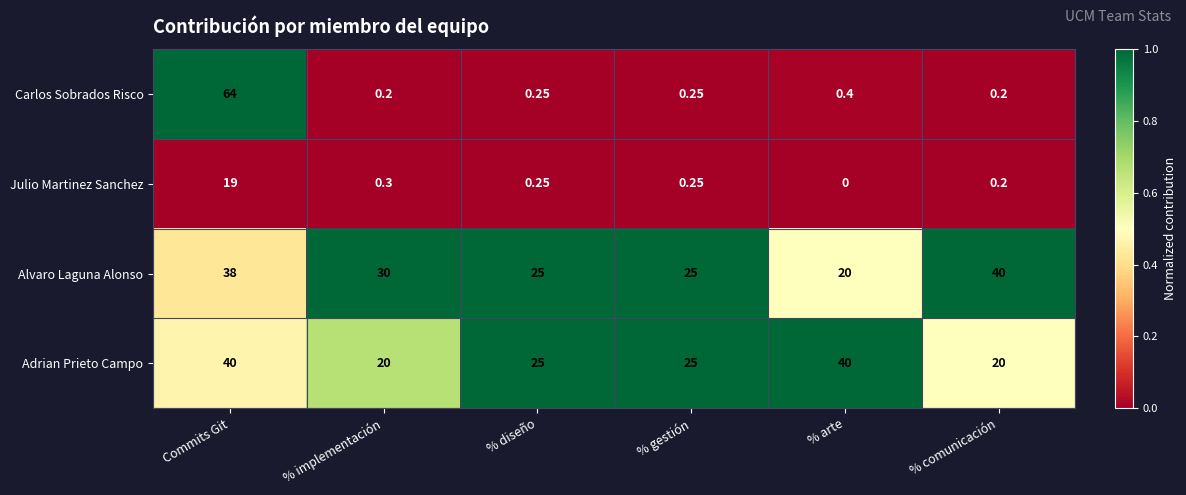

Where is Julio Martinez Sanchez nearest to the value 9?

% implementación